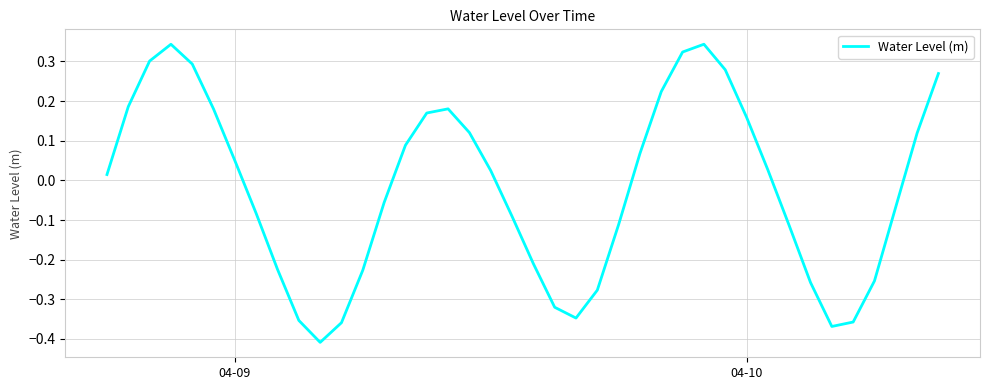

What is the sum of all values?

-0.7